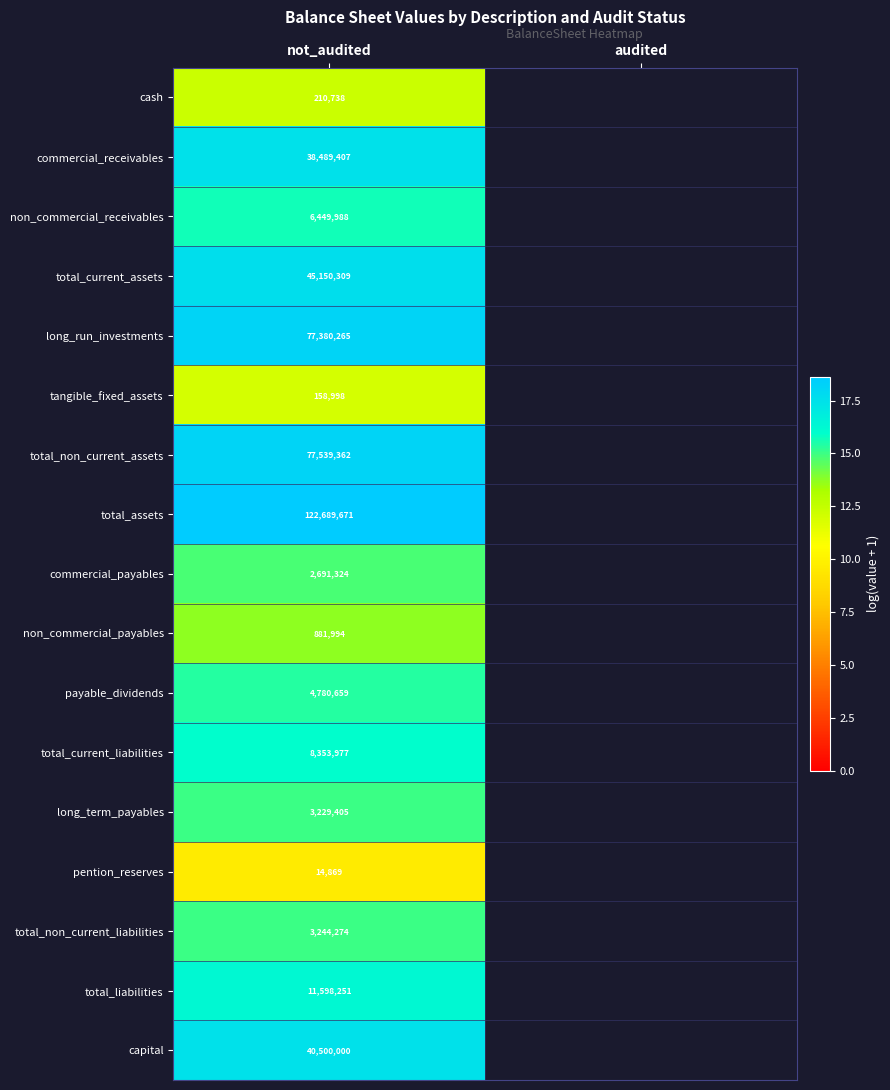

At not_audited, list the series in order from largest to smallest.

total_assets, total_non_current_assets, long_run_investments, total_current_assets, capital, commercial_receivables, total_liabilities, total_current_liabilities, non_commercial_receivables, payable_dividends, total_non_current_liabilities, long_term_payables, commercial_payables, non_commercial_payables, cash, tangible_fixed_assets, pention_reserves